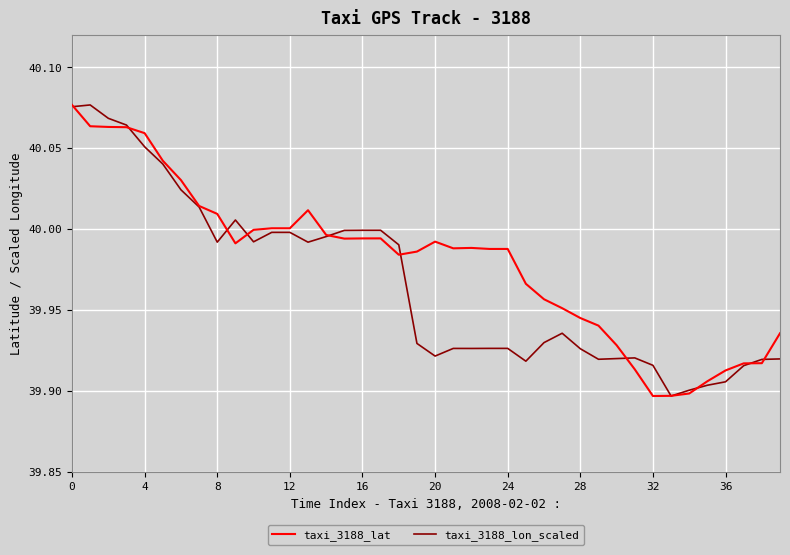

Which series has the largest total across all categories?

taxi_3188_lat